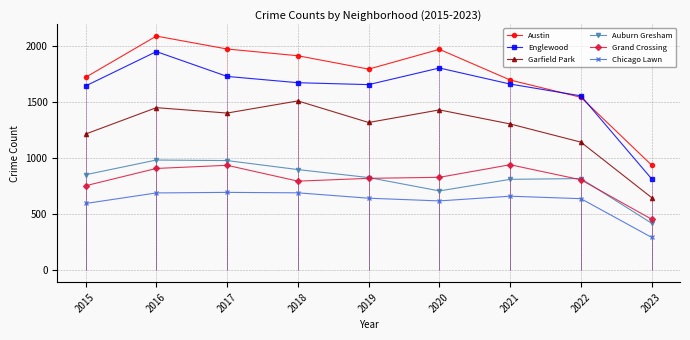

What is the difference between the Englewood values at 2017 and 2021?

68